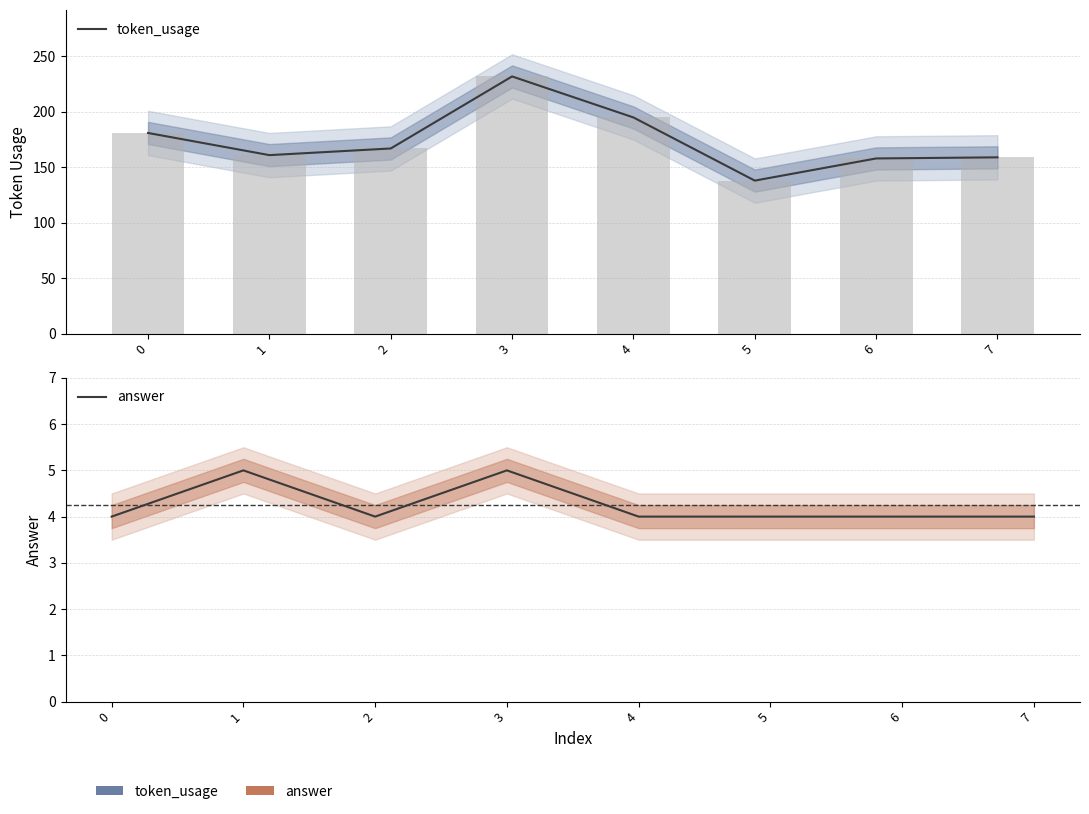

At which category is the sum across all series the highest?

3